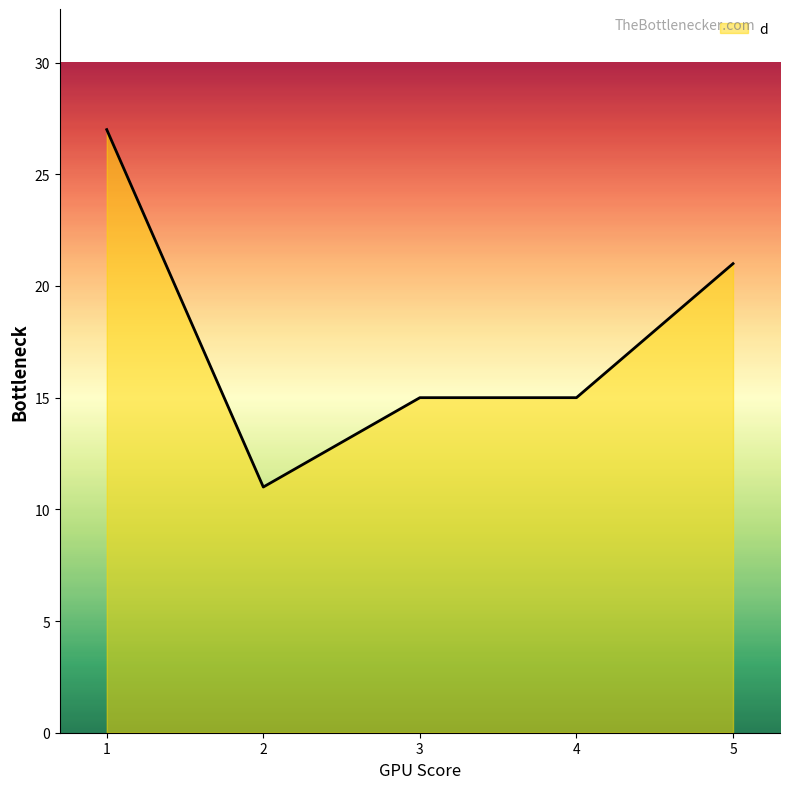

How many lines are shown in the chart?

1